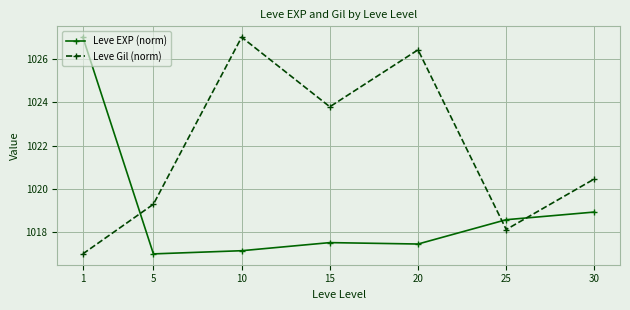

At which label is Leve Gil (norm) closest to 1022?

30